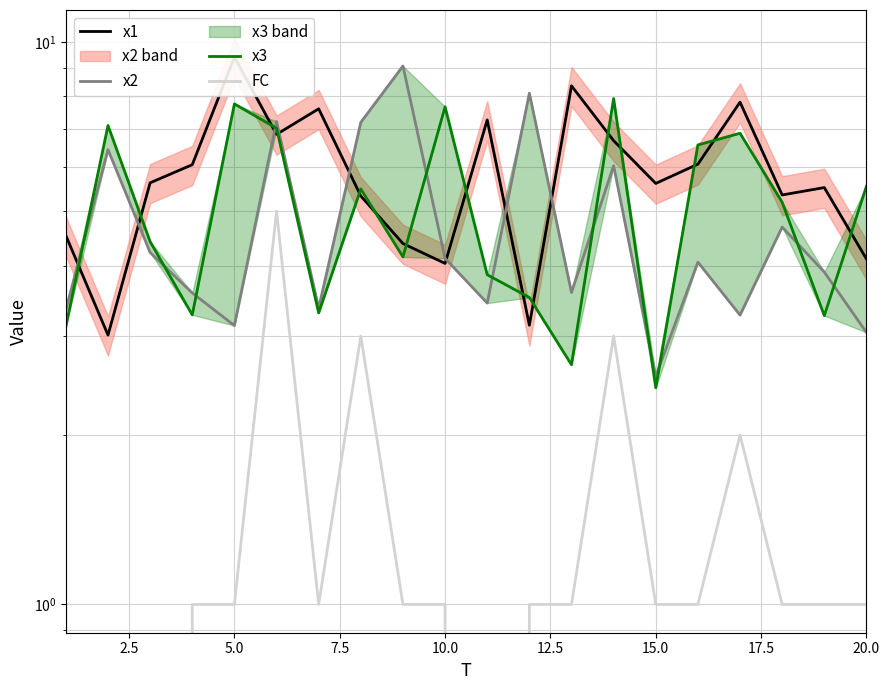

Rank the series at 15.0 from lowest to highest value.

FC, x3, x2, x1